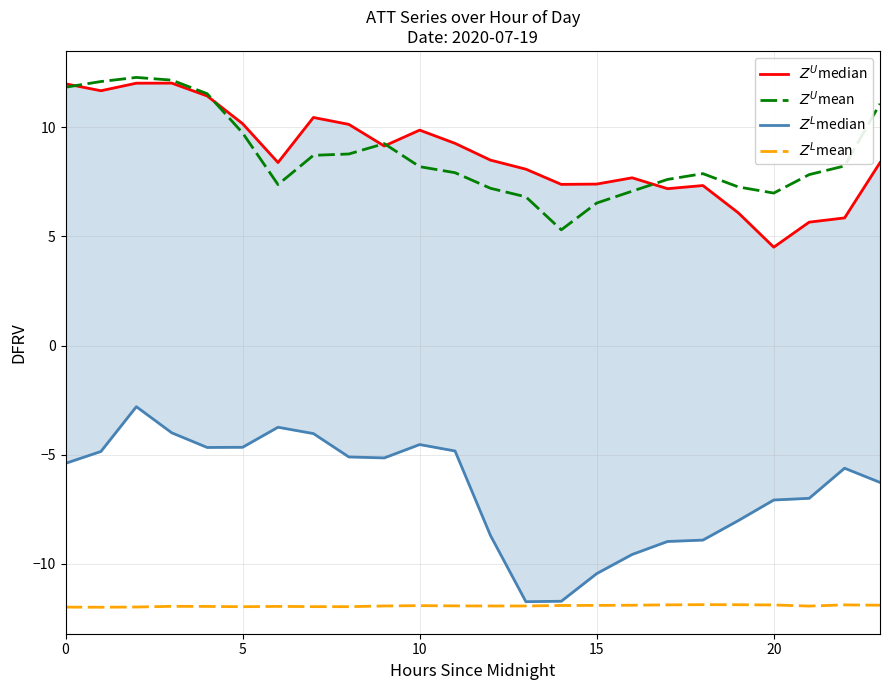

At how many categories does at least one series exceed 1?

24